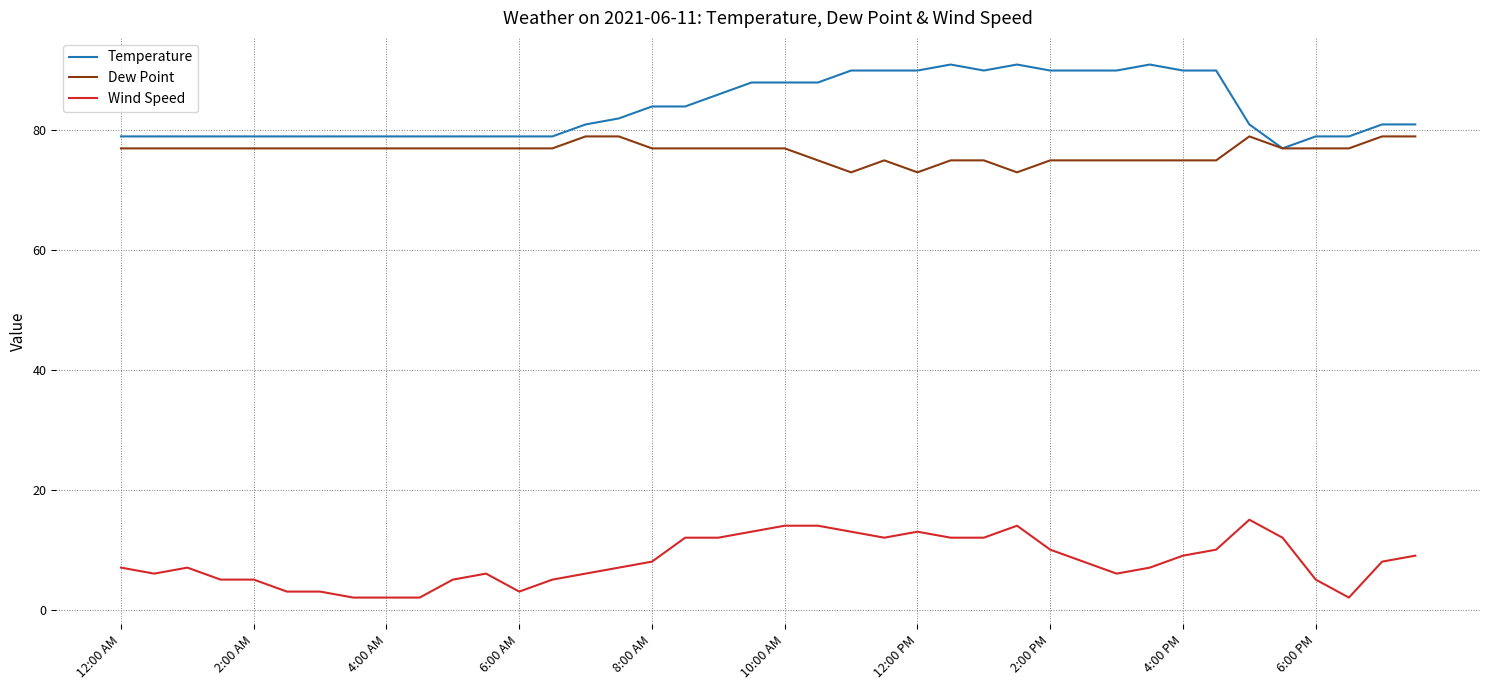

List the series in order of their peak value, highest first.

Temperature, Dew Point, Wind Speed